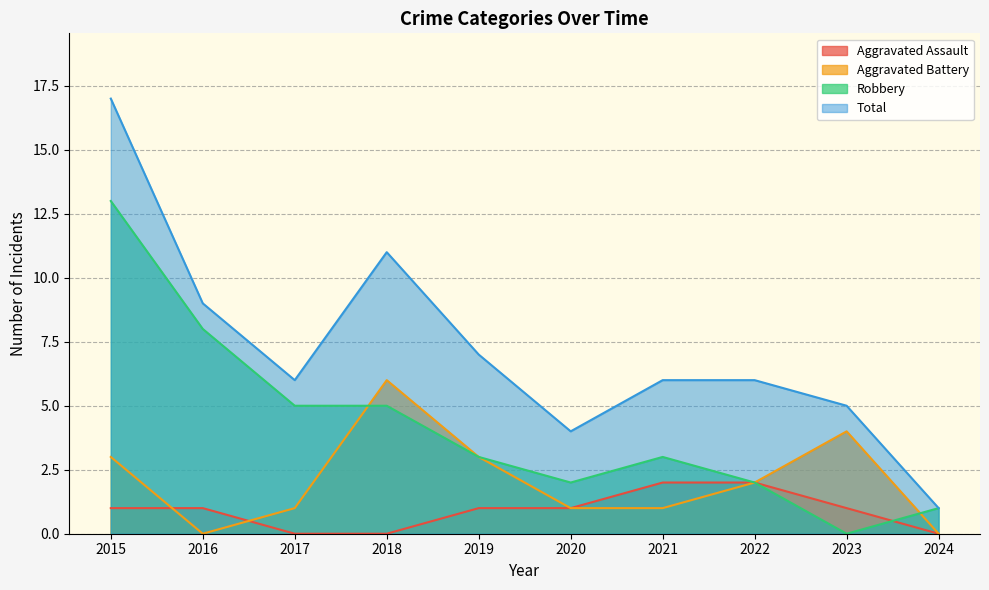

Reading left to right, what are all the values shown in this chart?

Aggravated Assault: 1	1	0	0	1	1	2	2	1	0
Aggravated Battery: 3	0	1	6	3	1	1	2	4	0
Robbery: 13	8	5	5	3	2	3	2	0	1
Total: 17	9	6	11	7	4	6	6	5	1